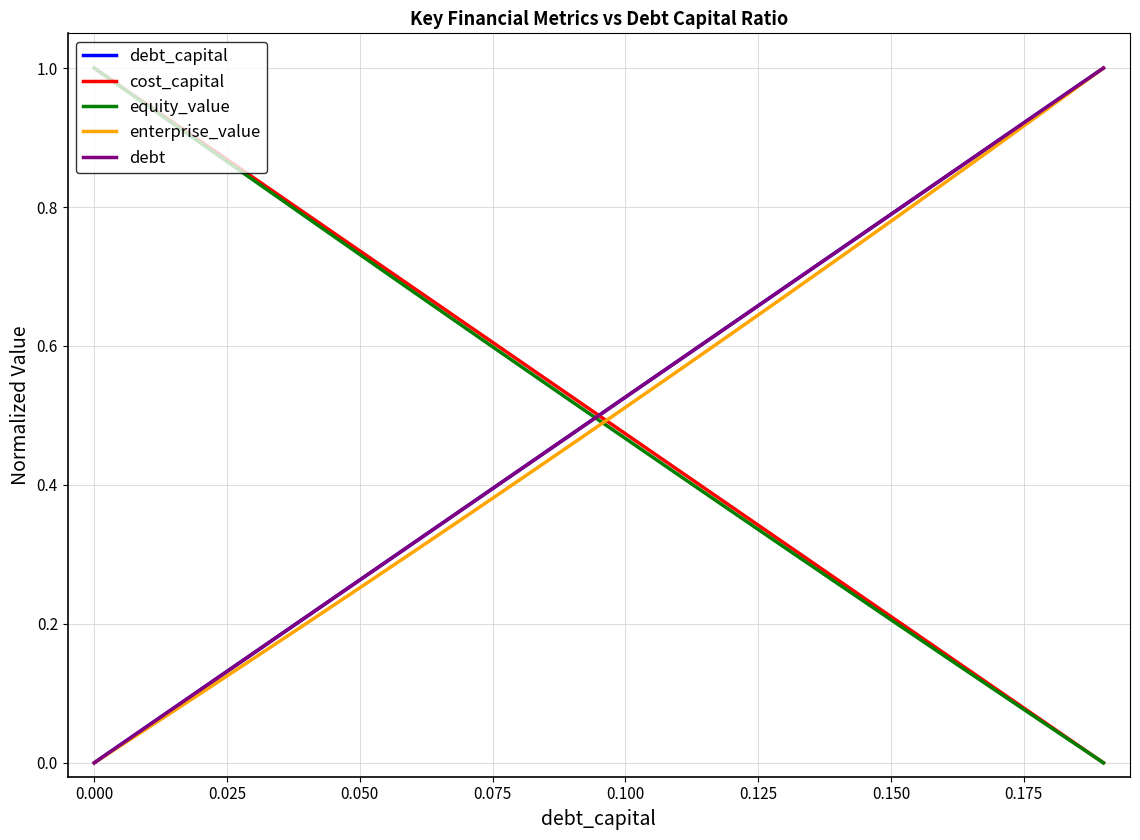

Does the chart display data point markers on the line(s)?

No